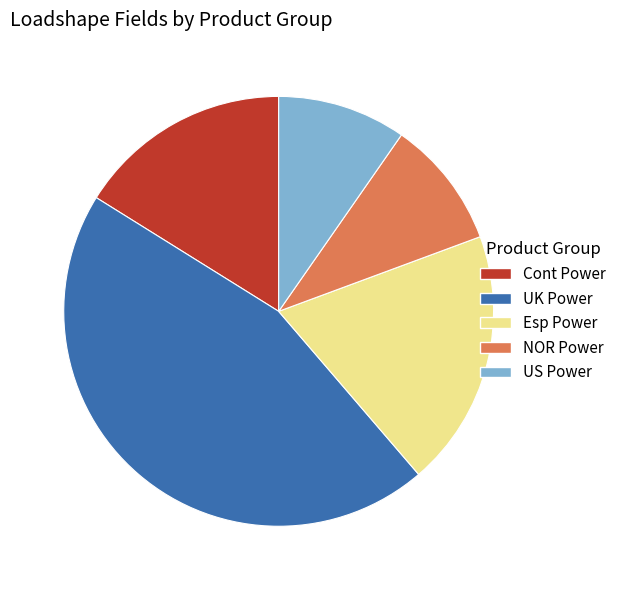

How many slices are in this pie chart?

5